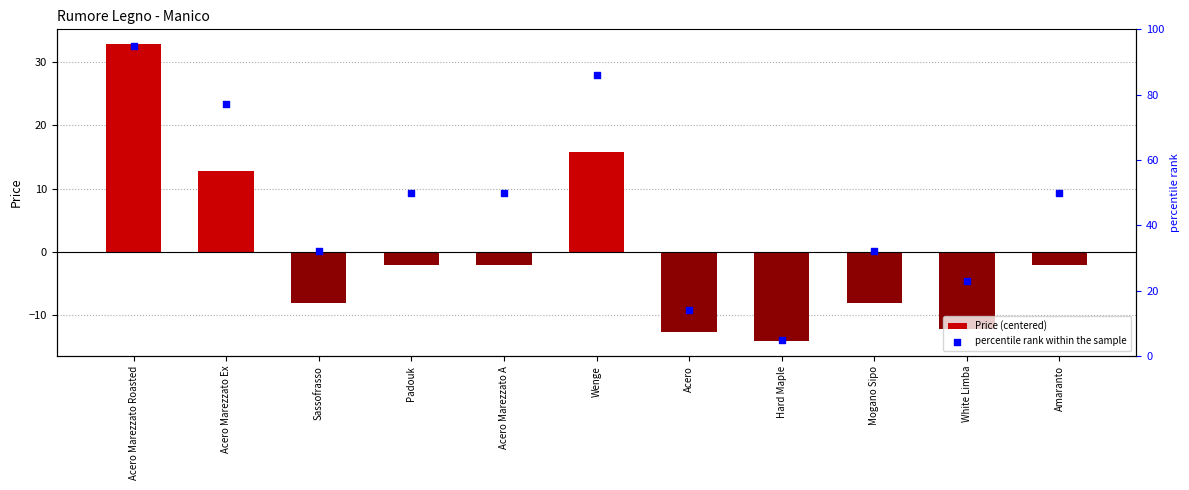

Which series contains the lowest Y value?

Price (centered)